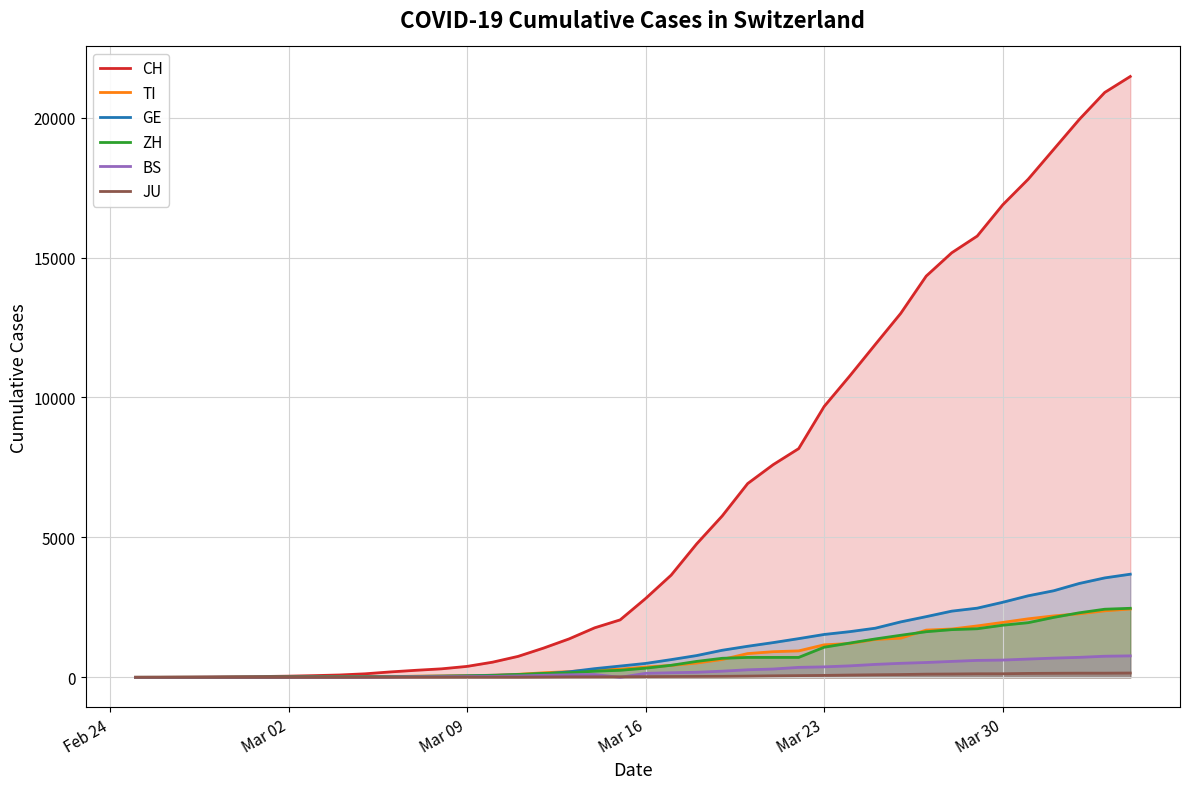

What is the value of the JU point at the 37th from the left?

145